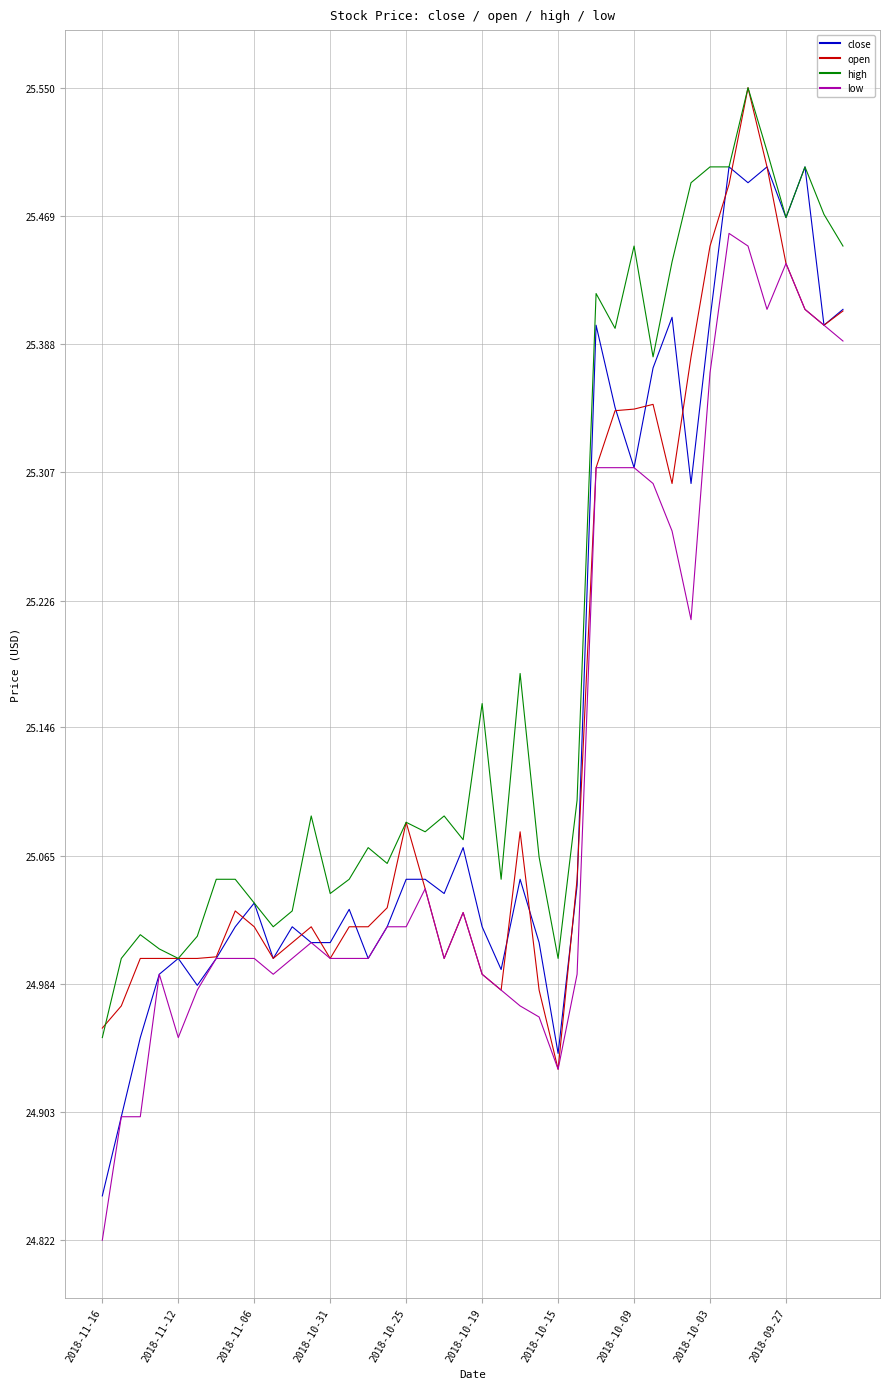

Which series has the largest total across all categories?

high